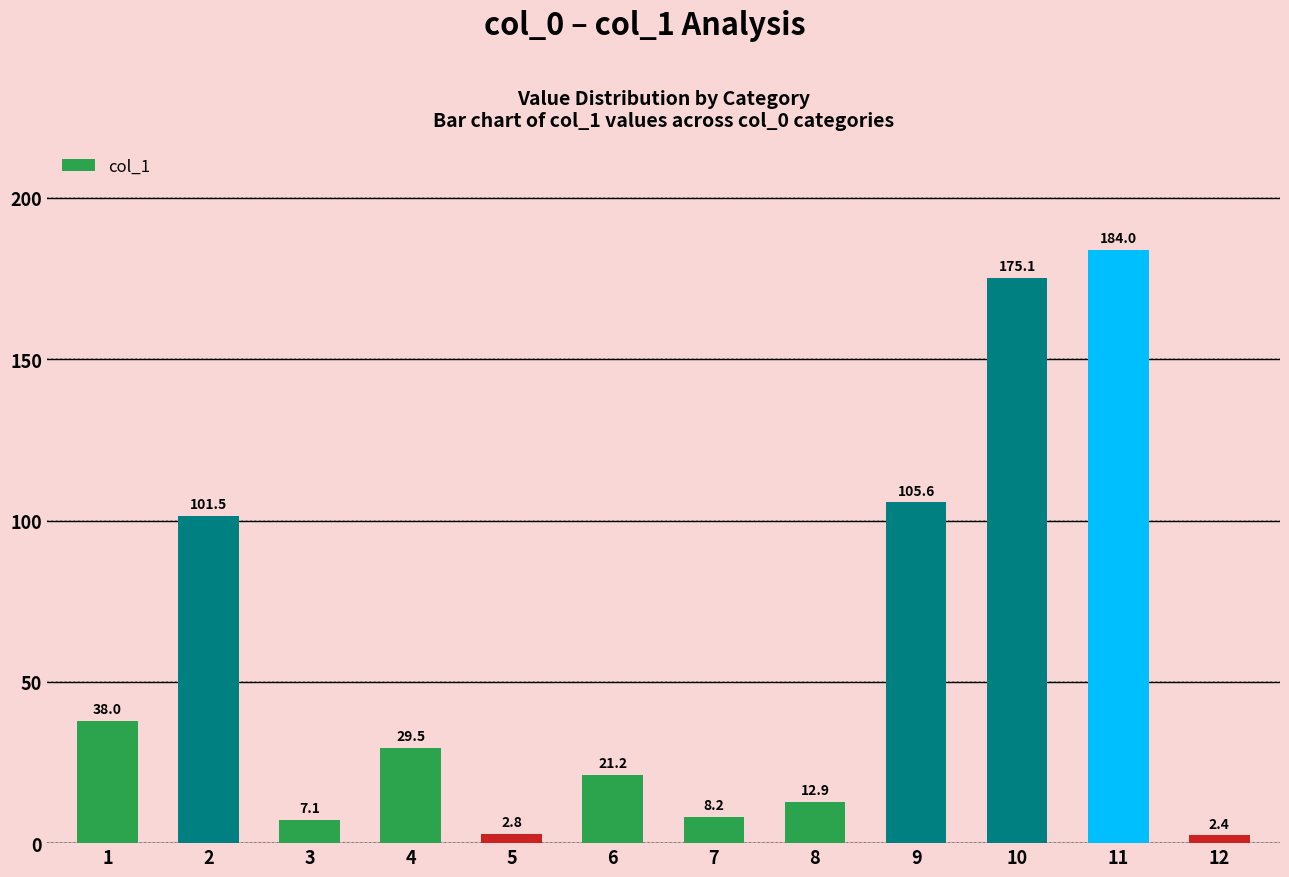

List the labels in order of value, smallest first.

12, 5, 3, 7, 8, 6, 4, 1, 2, 9, 10, 11